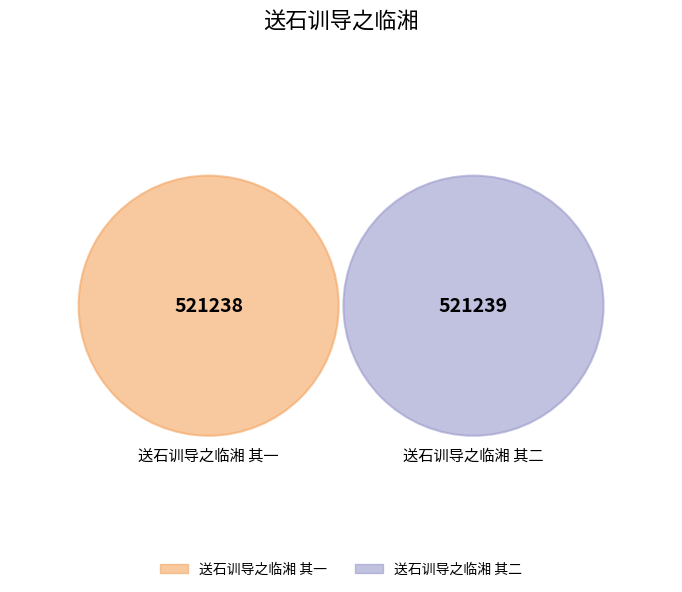

To the nearest percent, what portion does 送石训导之临湘 其二 represent?

50%